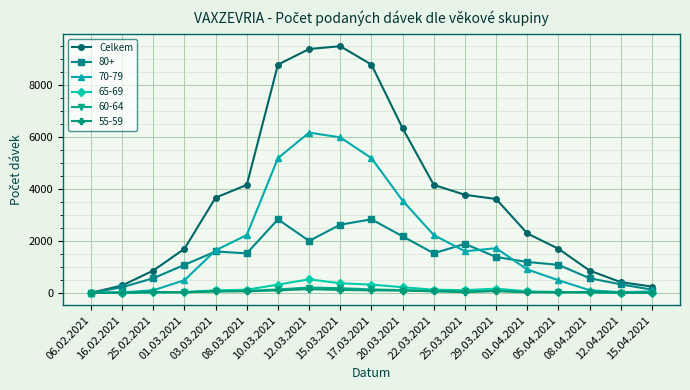

Which series has the widest spread of values?

Celkem